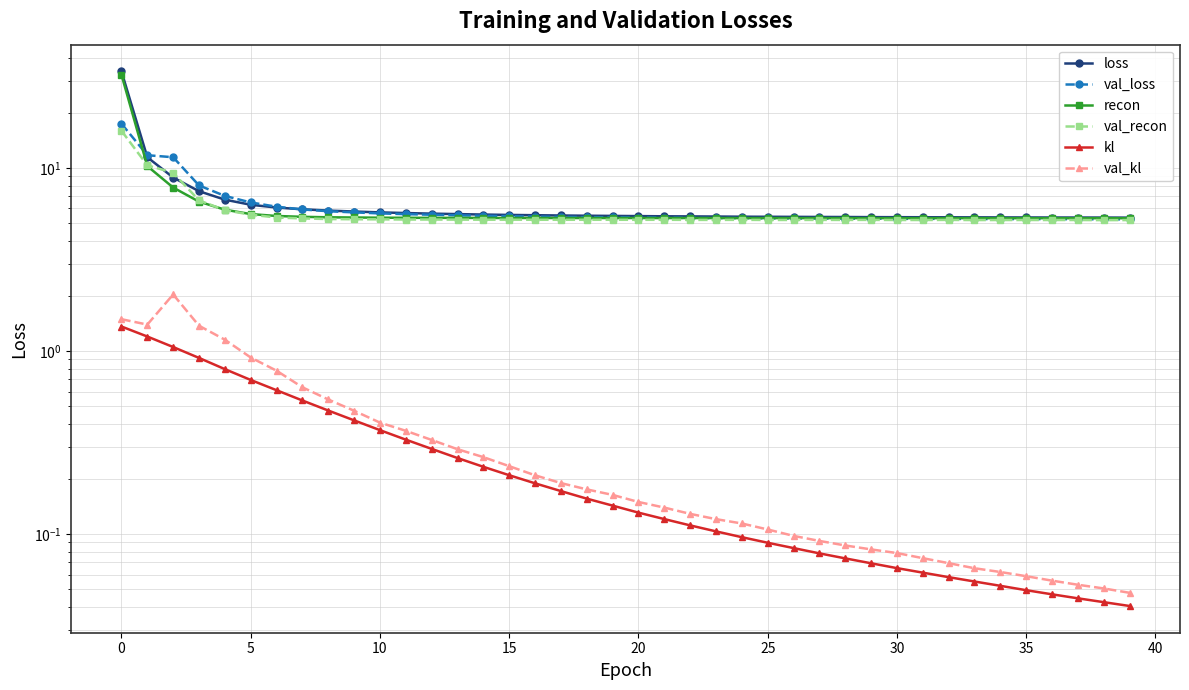

The recon series shows 16.1 at 0. True or false?

False